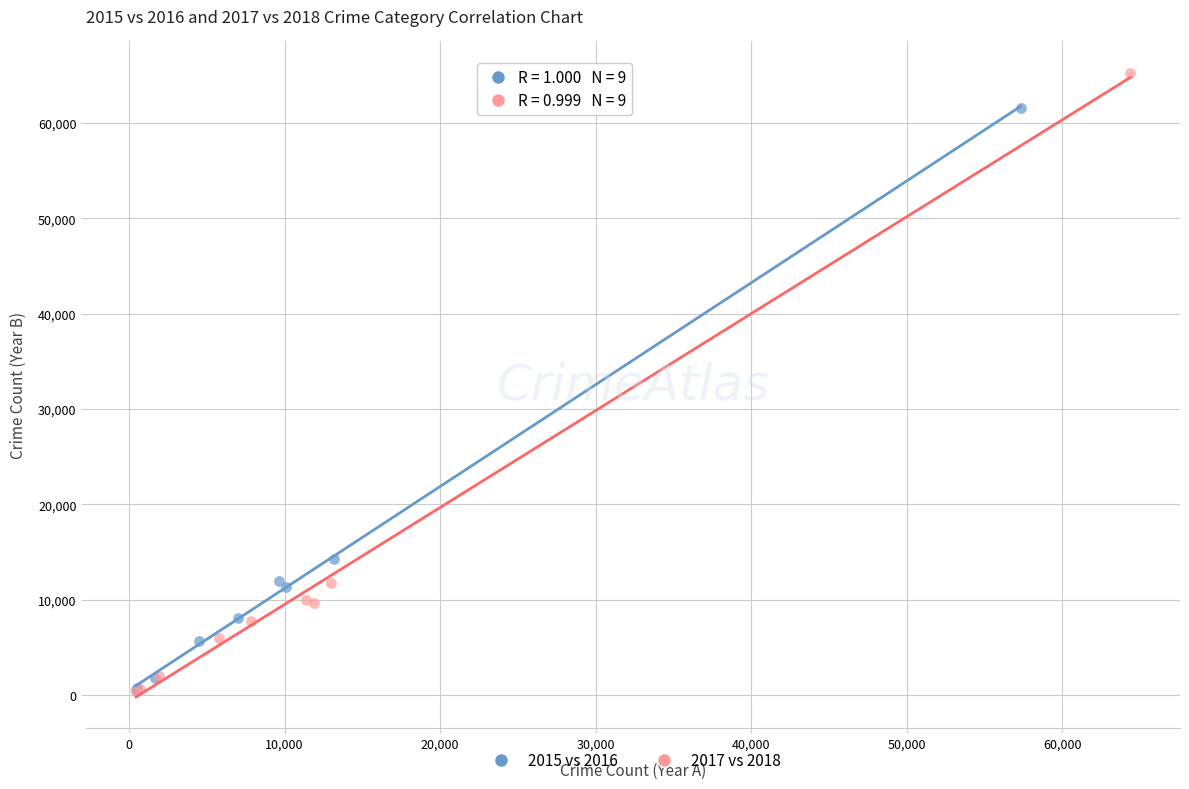

What are all the series names shown in the legend?

2015 vs 2016, 2017 vs 2018